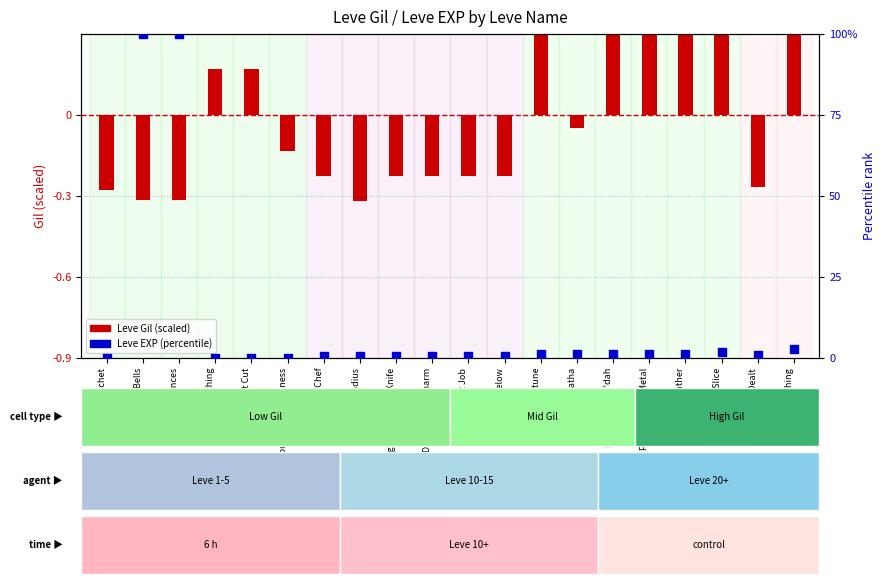

At how many categories does at least one series exceed 318?

6